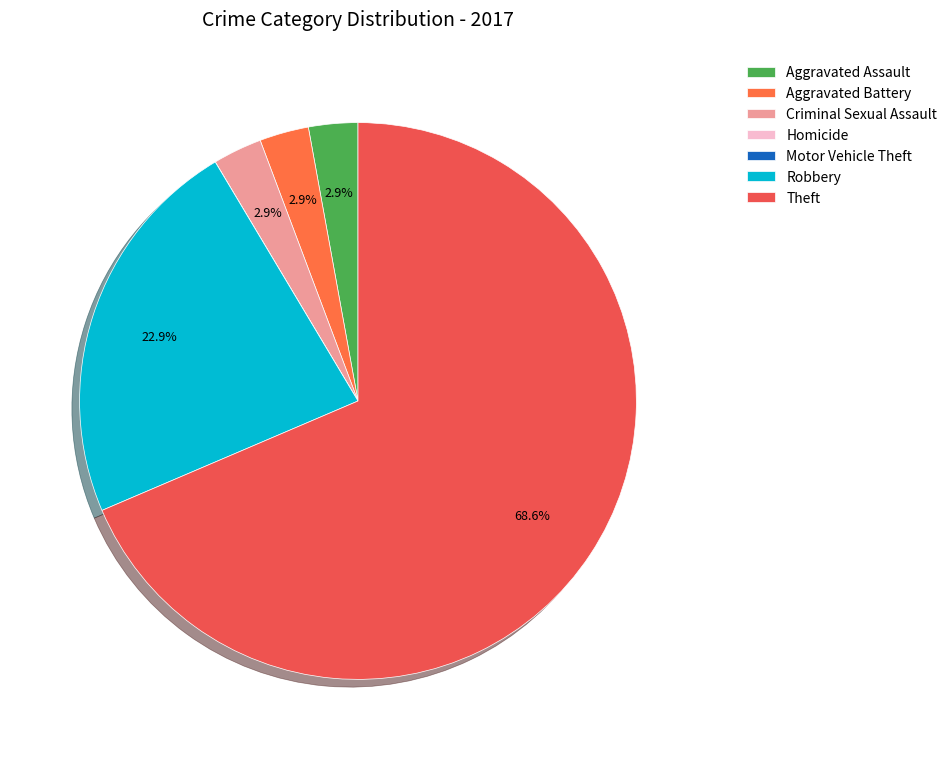

Is there a majority slice in this chart?

Yes